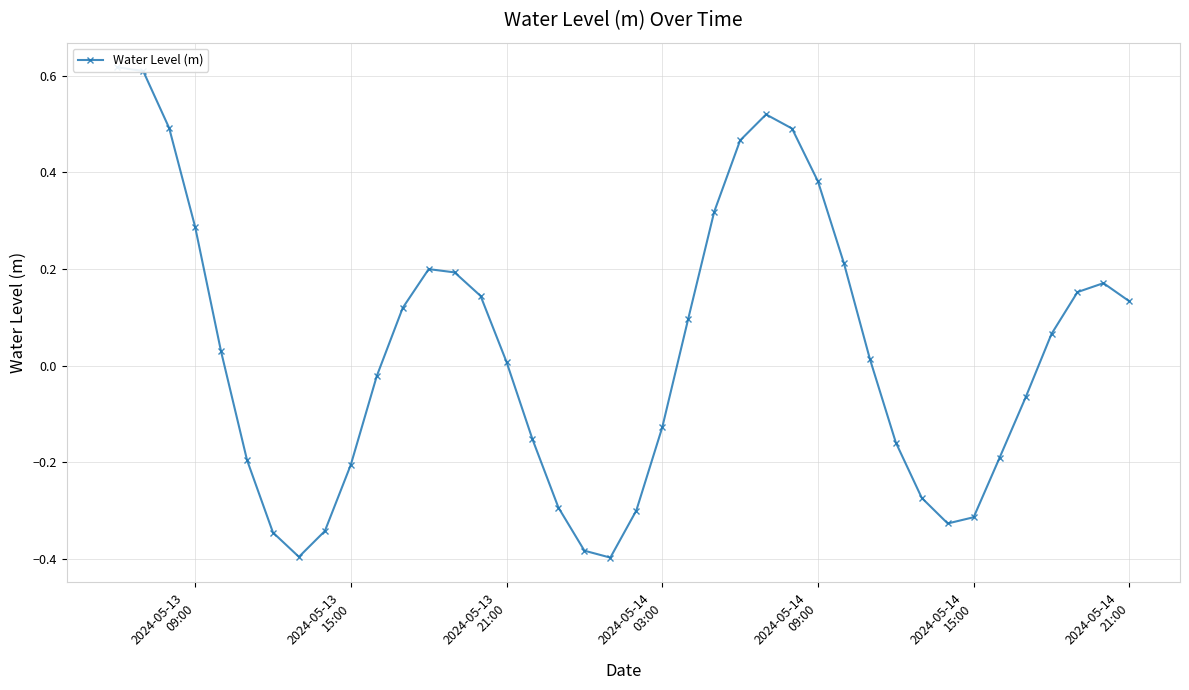

Count the number of values greater than 0.

22